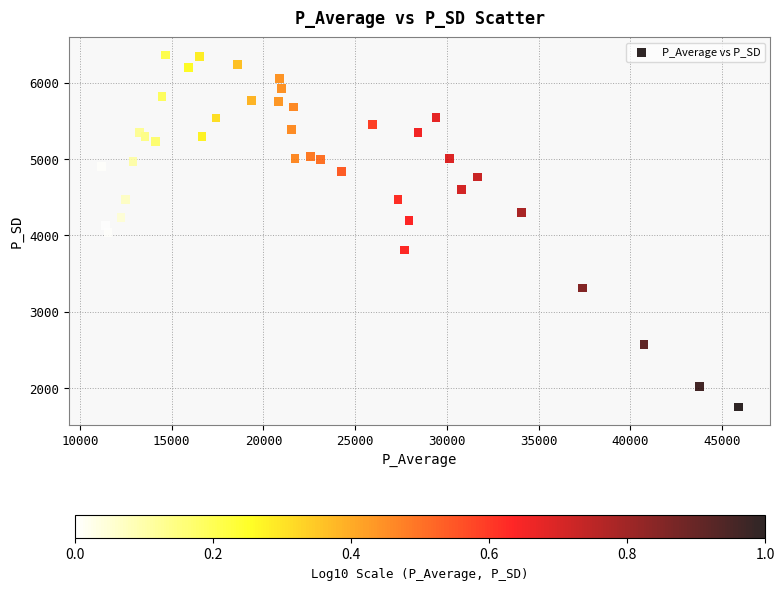

Count the number of points in this scatter plot.

40